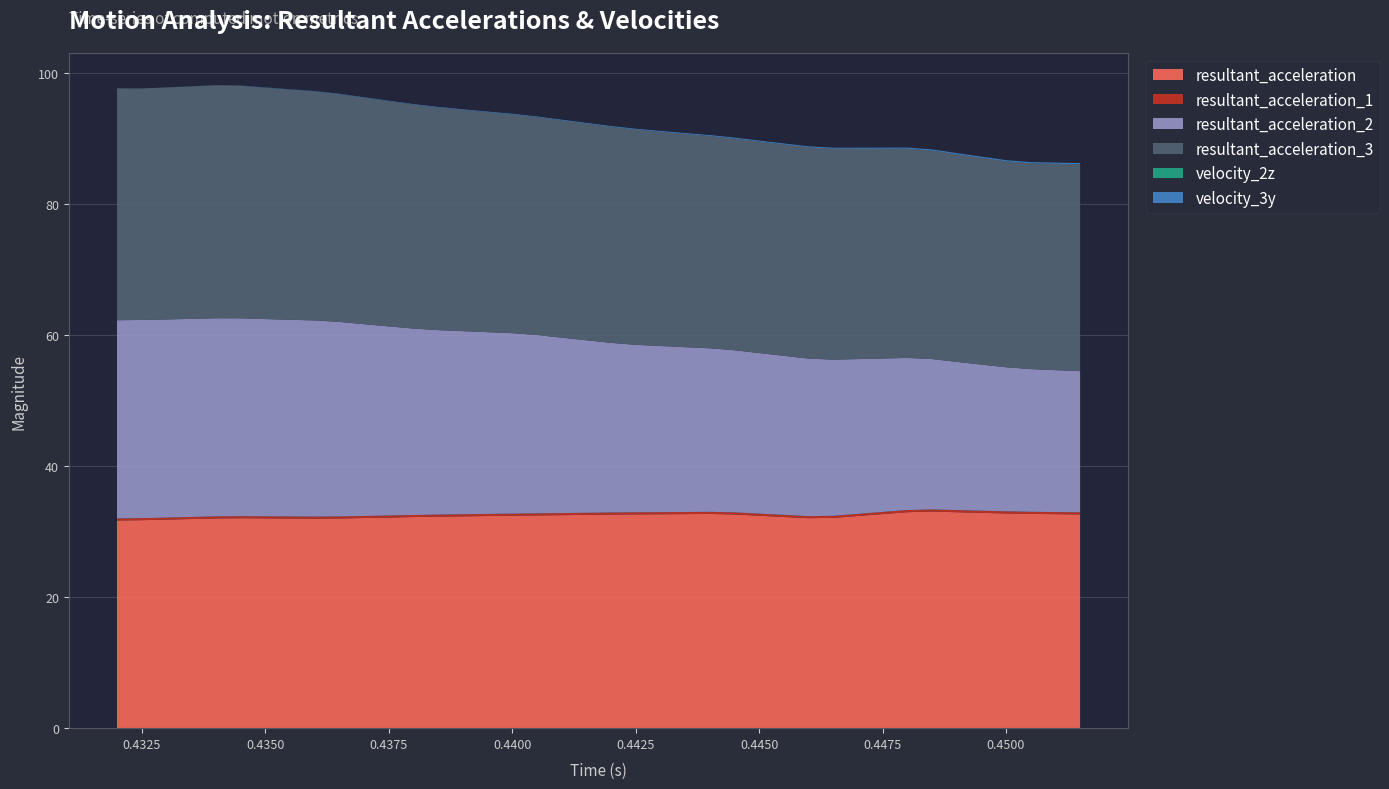

Reading left to right, extract all data points from this chart.

resultant_acceleration: 31.7	31.8	31.8	31.9	32.0	32.1	32.0	32.0	32.0	32.0	32.1	32.2	32.2	32.3	32.3	32.4	32.4	32.5	32.5	32.6	32.6	32.6	32.7	32.7	32.7	32.6	32.4	32.2	32.1	32.1	32.4	32.7	33.0	33.1	33.0	32.9	32.8	32.7	32.7	32.6
resultant_acceleration_1: 0.3	0.3	0.3	0.3	0.3	0.3	0.3	0.3	0.3	0.3	0.3	0.3	0.3	0.3	0.3	0.3	0.3	0.3	0.3	0.3	0.3	0.3	0.3	0.3	0.3	0.3	0.3	0.3	0.3	0.3	0.3	0.3	0.3	0.3	0.3	0.3	0.3	0.3	0.3	0.3
resultant_acceleration_2: 30.3	30.3	30.3	30.2	30.3	30.2	30.1	30.0	30.0	29.7	29.3	28.9	28.5	28.2	28.0	27.8	27.6	27.2	26.8	26.3	25.9	25.6	25.4	25.2	25.0	24.8	24.5	24.3	24.1	23.8	23.6	23.4	23.2	23.0	22.6	22.3	22.0	21.8	21.7	21.6
resultant_acceleration_3: 35.4	35.4	35.4	35.5	35.6	35.5	35.3	35.2	35.0	34.8	34.6	34.4	34.2	34.0	33.8	33.6	33.4	33.3	33.2	33.1	33.0	32.9	32.7	32.6	32.4	32.3	32.3	32.3	32.3	32.2	32.1	32.0	32.0	31.8	31.7	31.6	31.4	31.4	31.5	31.6
velocity_2z: 0.0	0.0	0.0	0.0	0.0	0.0	0.0	0.0	0.0	0.0	0.0	0.0	0.0	0.0	0.0	0.0	0.0	0.0	0.0	0.0	0.0	0.0	0.0	0.0	0.0	0.0	0.0	0.0	0.0	0.0	0.0	0.0	0.0	0.0	0.0	0.0	0.0	0.0	0.0	0.0
velocity_3y: 0.0	0.0	0.0	0.0	0.0	0.0	0.0	0.0	0.1	0.1	0.1	0.1	0.1	0.1	0.1	0.1	0.1	0.1	0.1	0.1	0.1	0.1	0.1	0.1	0.1	0.1	0.1	0.2	0.2	0.2	0.2	0.2	0.2	0.2	0.2	0.2	0.2	0.2	0.2	0.2